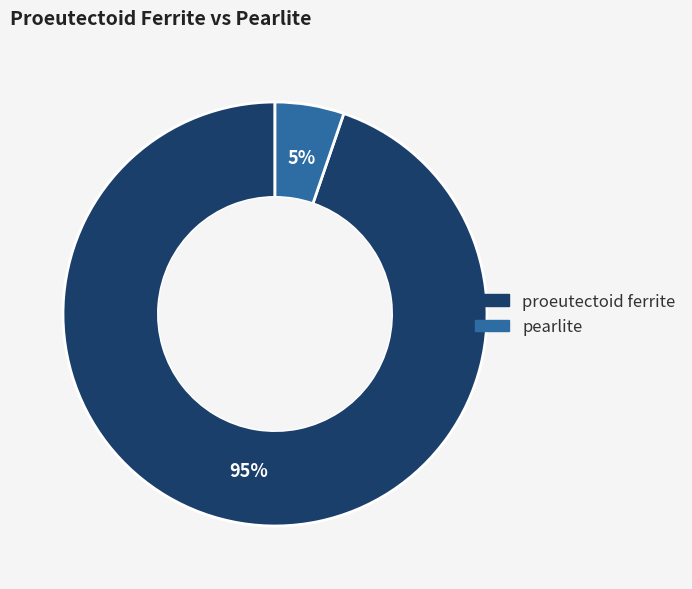

Which slice is the smallest?

pearlite